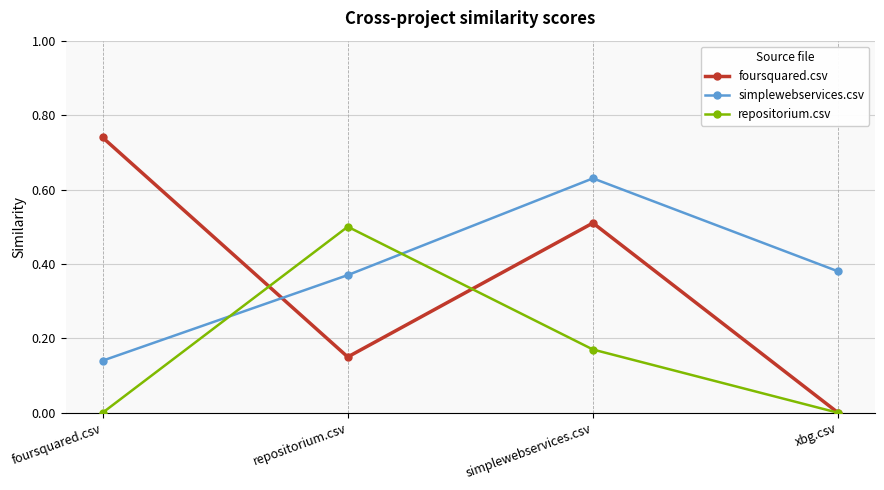

What is the label of the 1st point from the left?

foursquared.csv